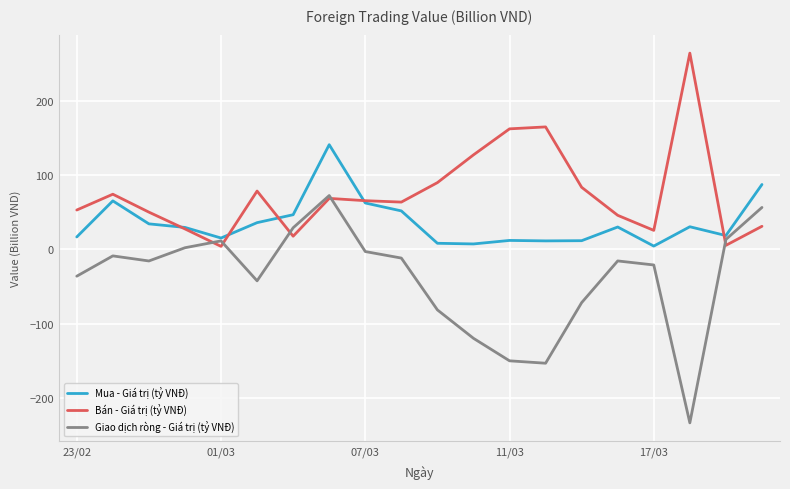

What is the difference between the maximum and minimum values in the Giao dịch ròng - Giá trị (tỷ VNĐ) series?

306.1